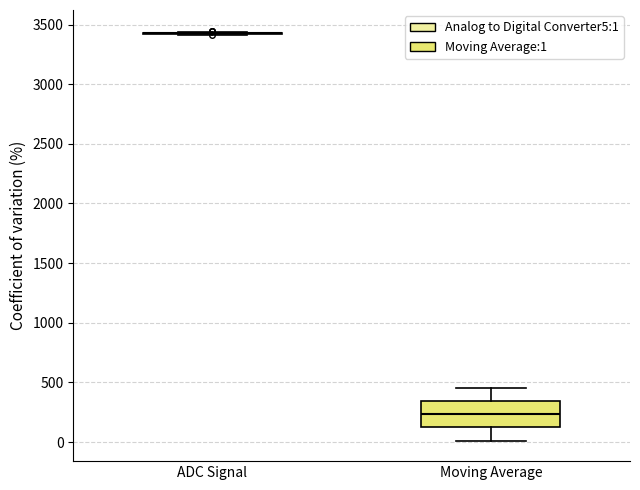

Which box is the tallest, from its lower edge to its upper edge?

Moving Average